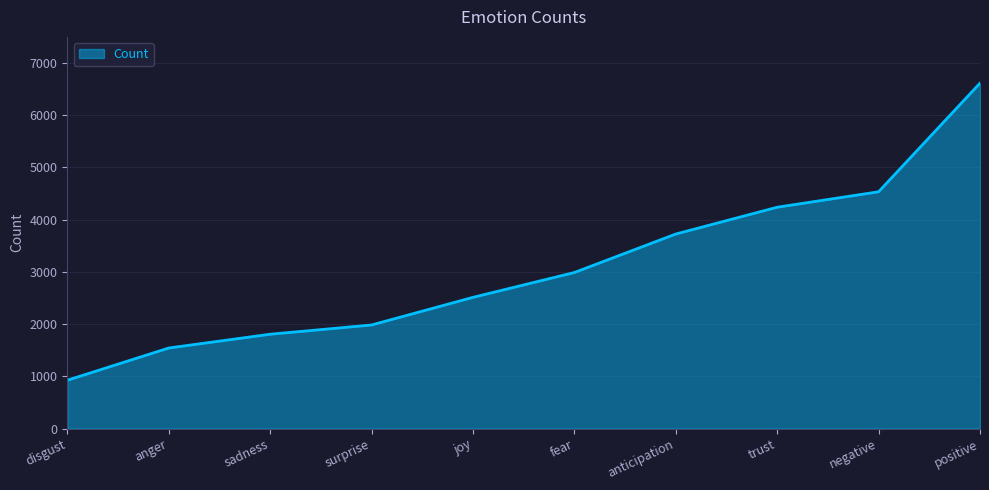

What is the greatest value displayed?

6614